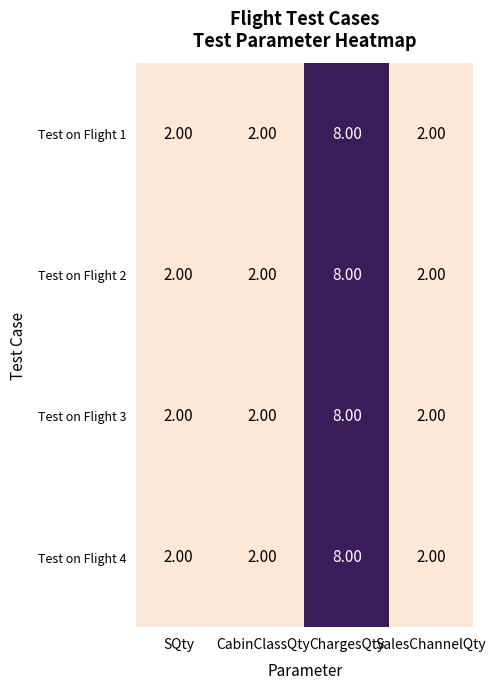

What is the average value of the Test on Flight 2 series?

4